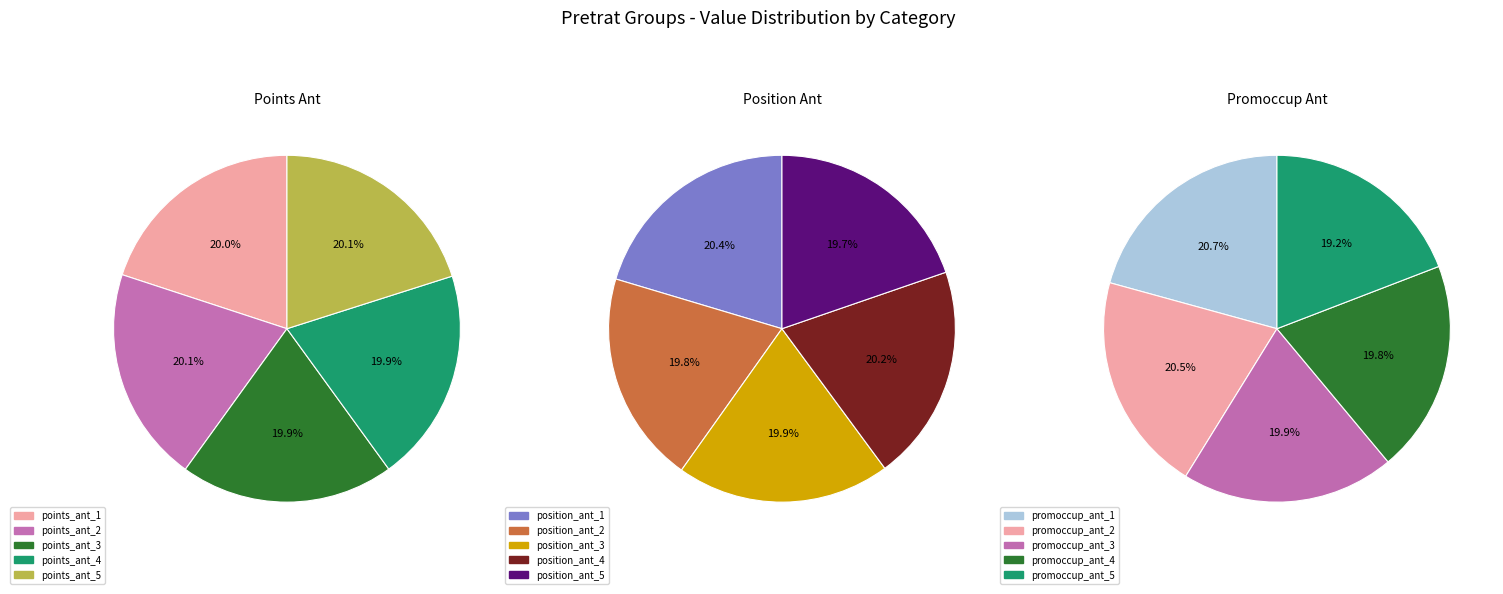

Is it true that position_ant_2 is 1% of the pie?

False